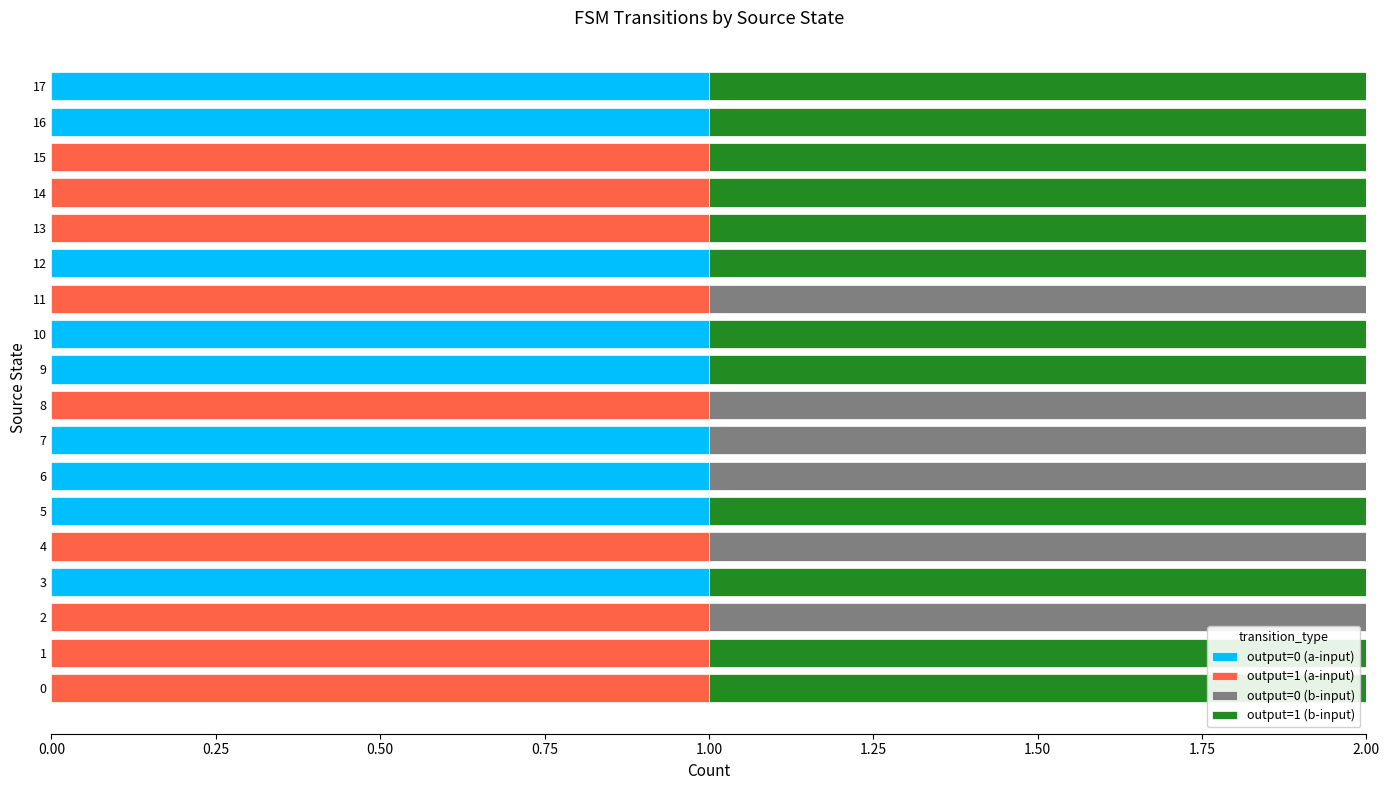

What is the value of the output=0 (a-input) bar at the 7th from the left?

1